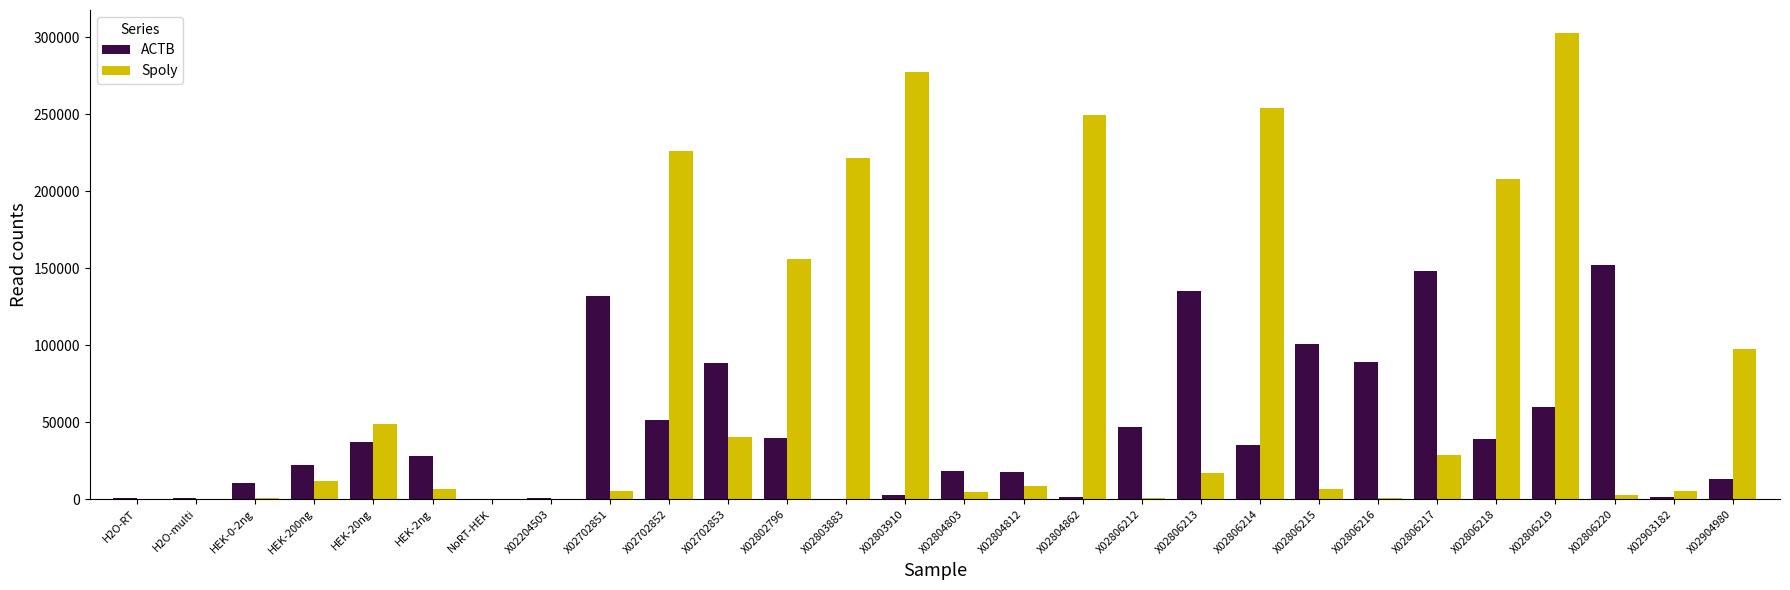

What is the maximum value for ACTB?

152105